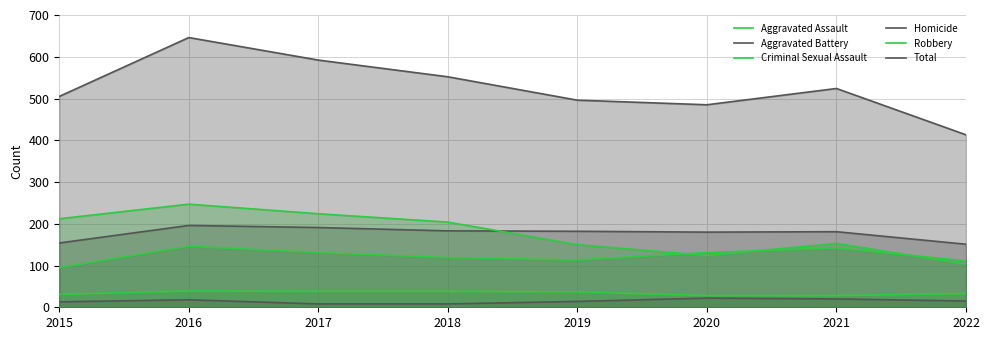

Is the value of Total at 2020 greater than the value of Aggravated Battery at 2015?

Yes